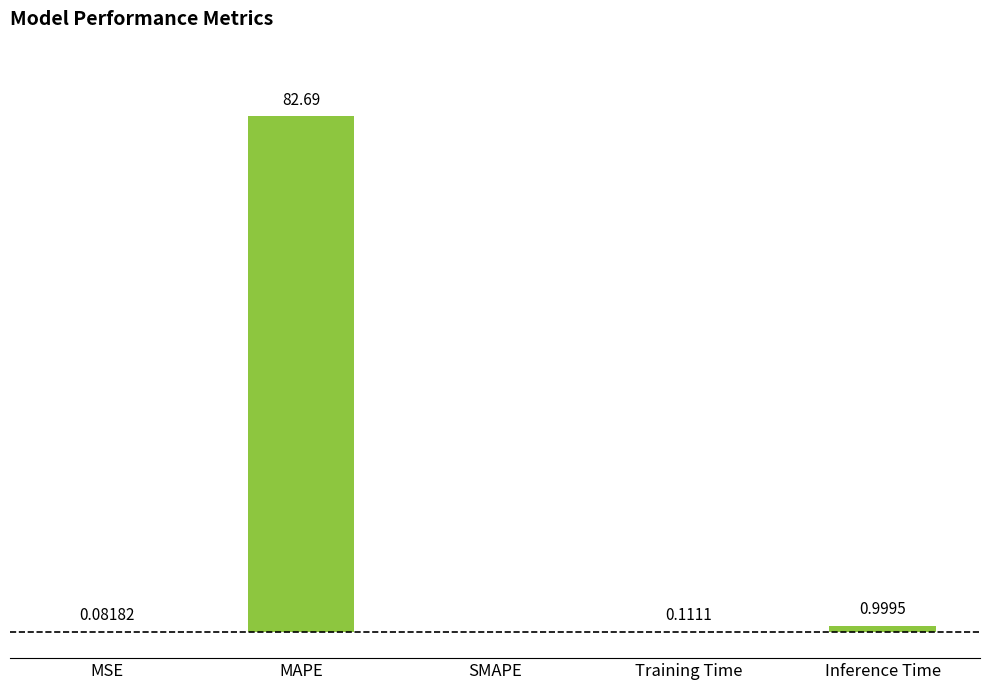

Are the bars grouped side by side (vs. stacked)?

No